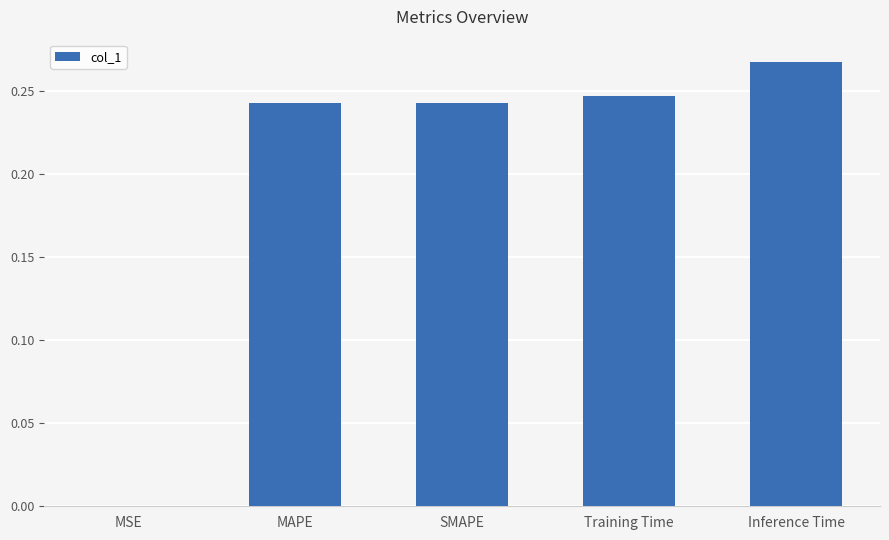

What is the sum of all values?

1.0